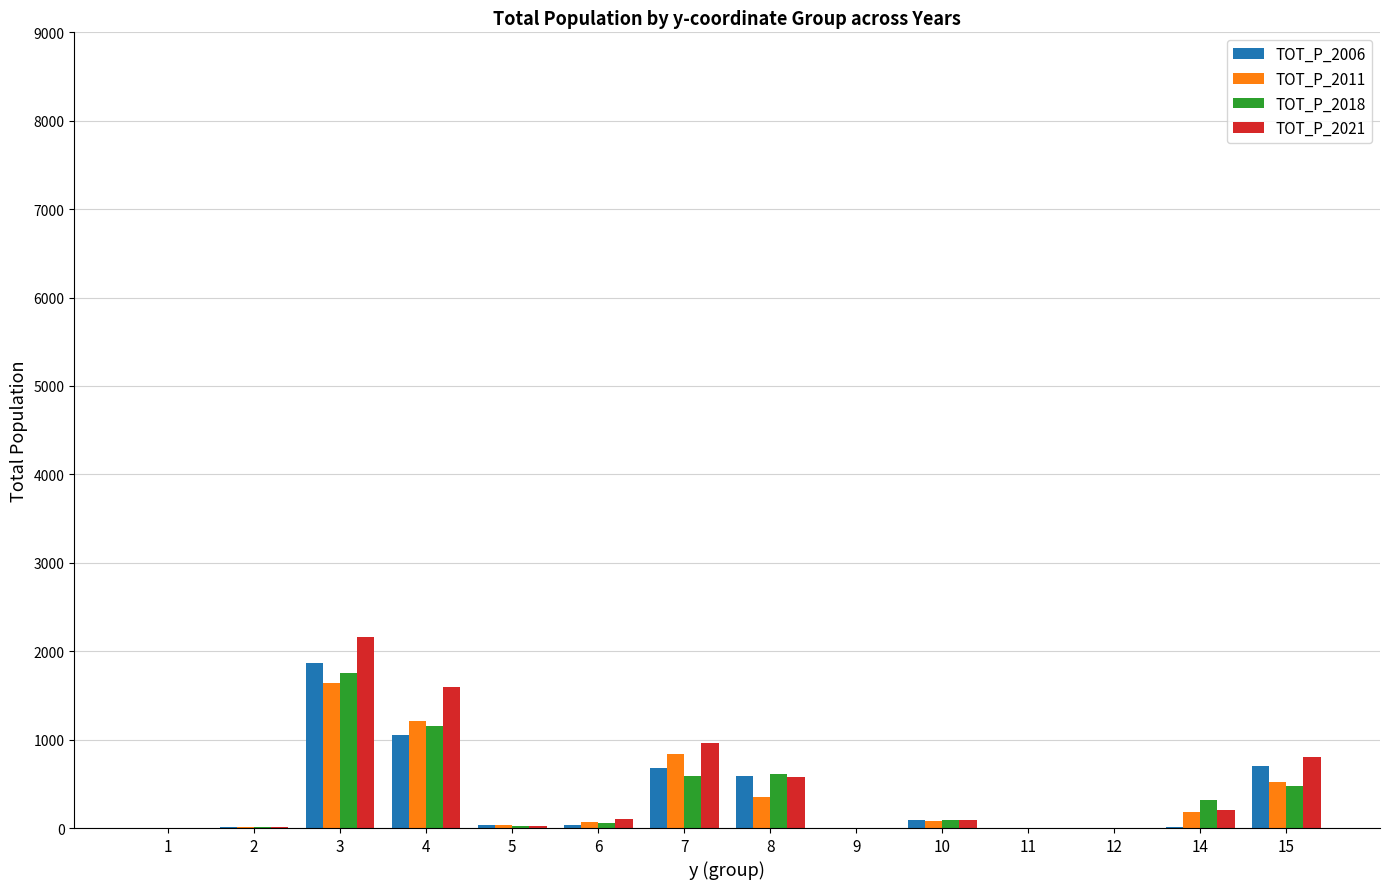

At which category is the sum across all series the highest?

3